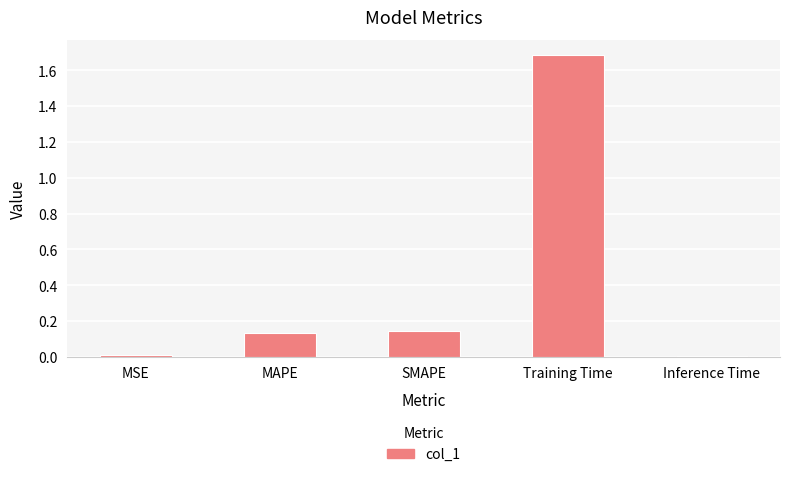

Which label corresponds to the largest value in the chart?

Training Time